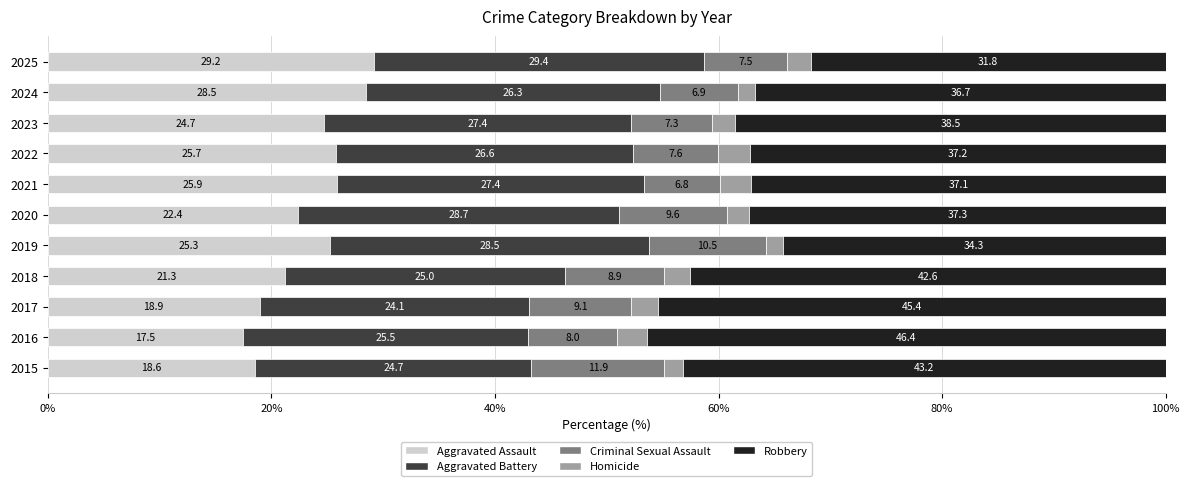

What is the total value across all series at 2023?

100.0